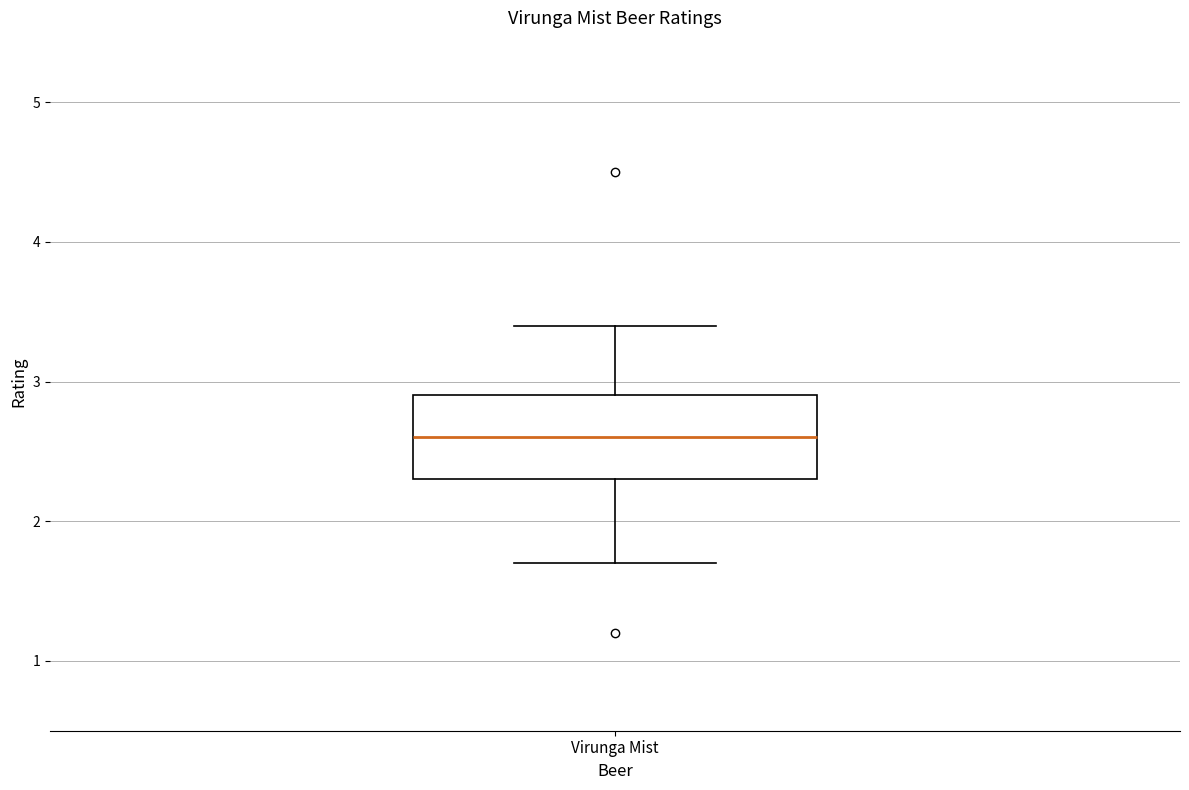

Transcribe this box plot: give where the median line is, the range the box spans, and where the two whiskers end, as read against the y-axis. The values are not printed on the chart, so give them approximately, as read against the axis.

median 2.6, box 2.3 to 2.9, whiskers 1.7 to 3.4